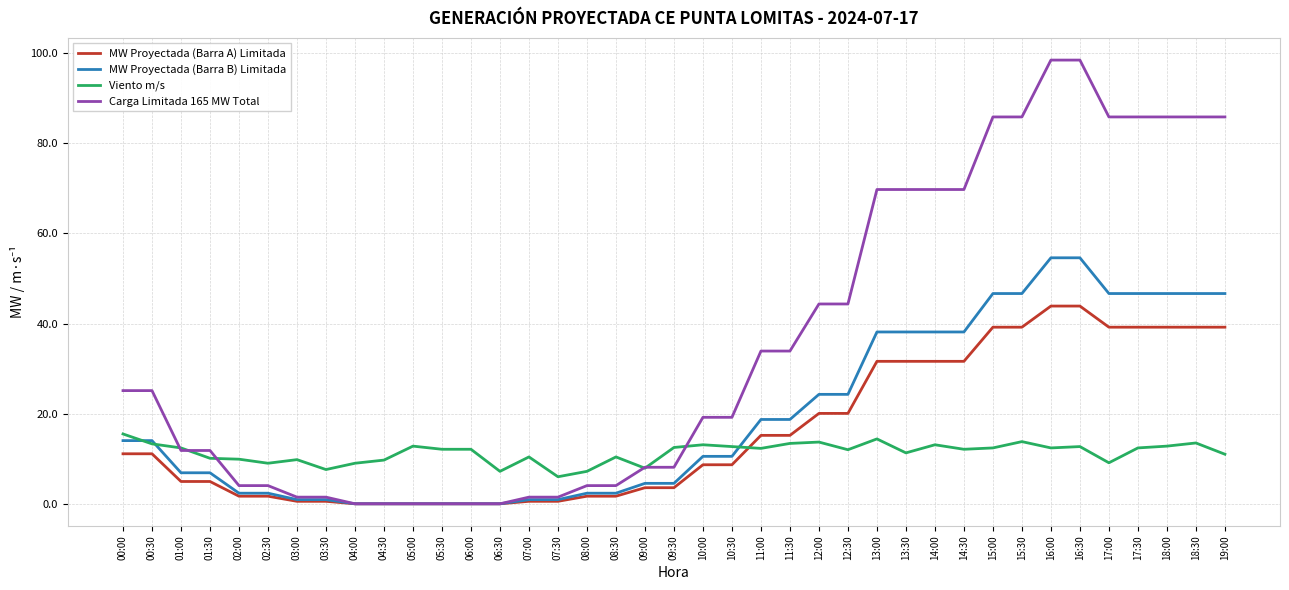

True or false: MW Proyectada (Barra A) Limitada and Viento m/s cross at least once.

True